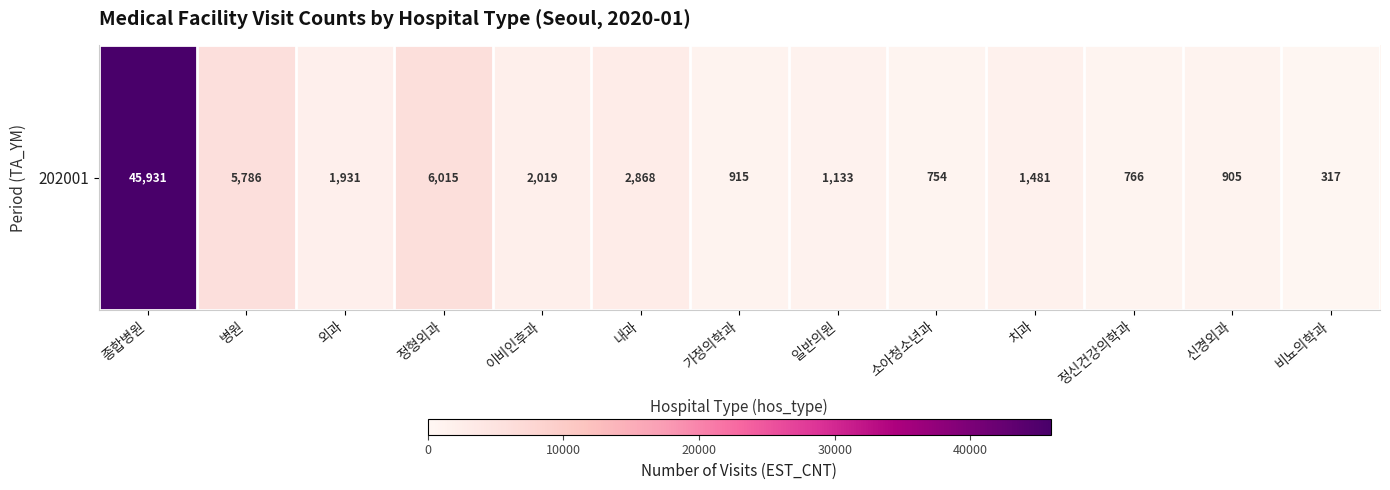

Rank the categories by value from highest to lowest.

종합병원, 정형외과, 병원, 내과, 이비인후과, 외과, 치과, 일반의원, 가정의학과, 신경외과, 정신건강의학과, 소아청소년과, 비뇨의학과